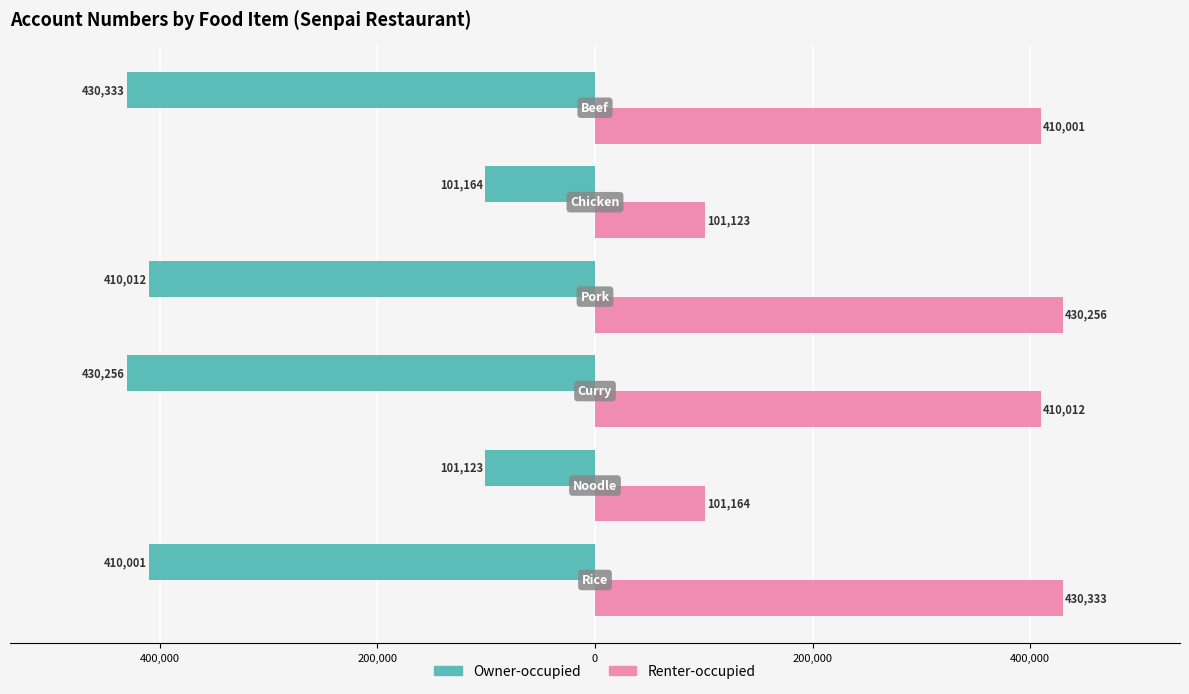

What are all the series names shown in the legend?

Owner-occupied, Renter-occupied